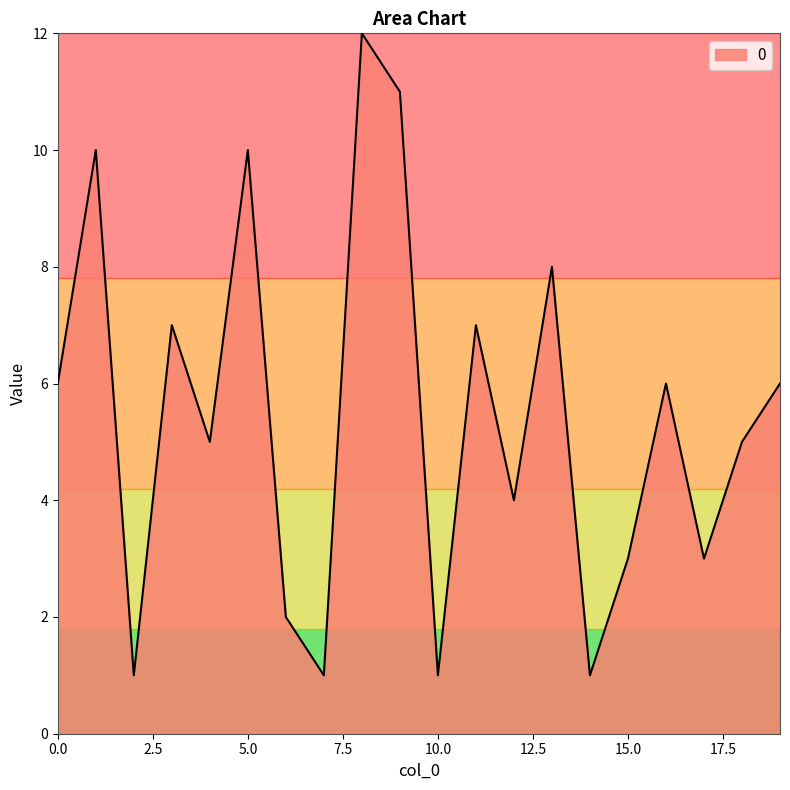

What is the maximum value shown in the chart?

12